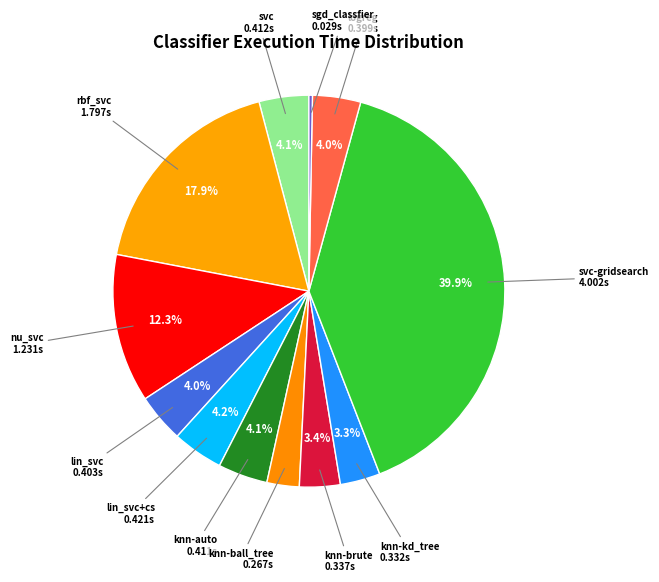

How many slices are in this pie chart?

12